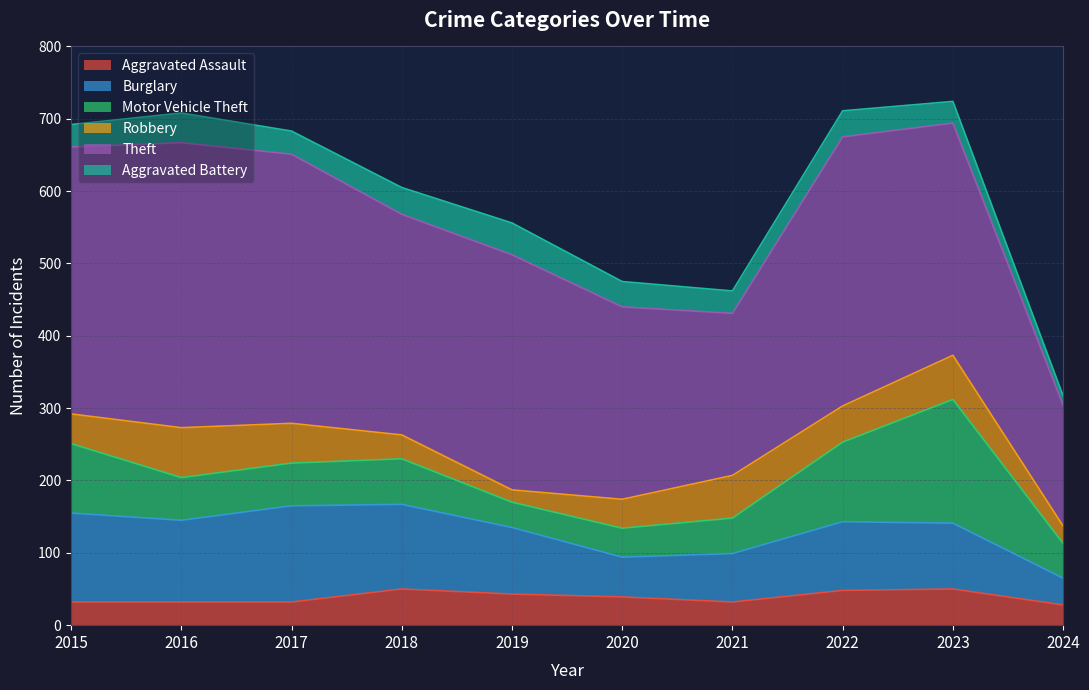

What are all the series names shown in the legend?

Aggravated Assault, Burglary, Motor Vehicle Theft, Robbery, Theft, Aggravated Battery